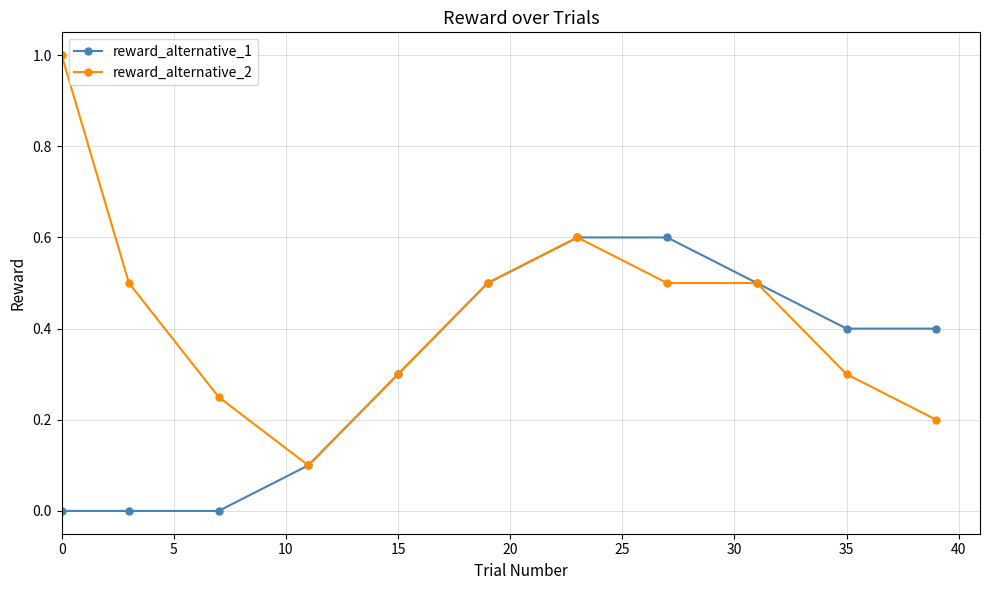

What is the value of the reward_alternative_1 point at the 8th from the left?

0.6